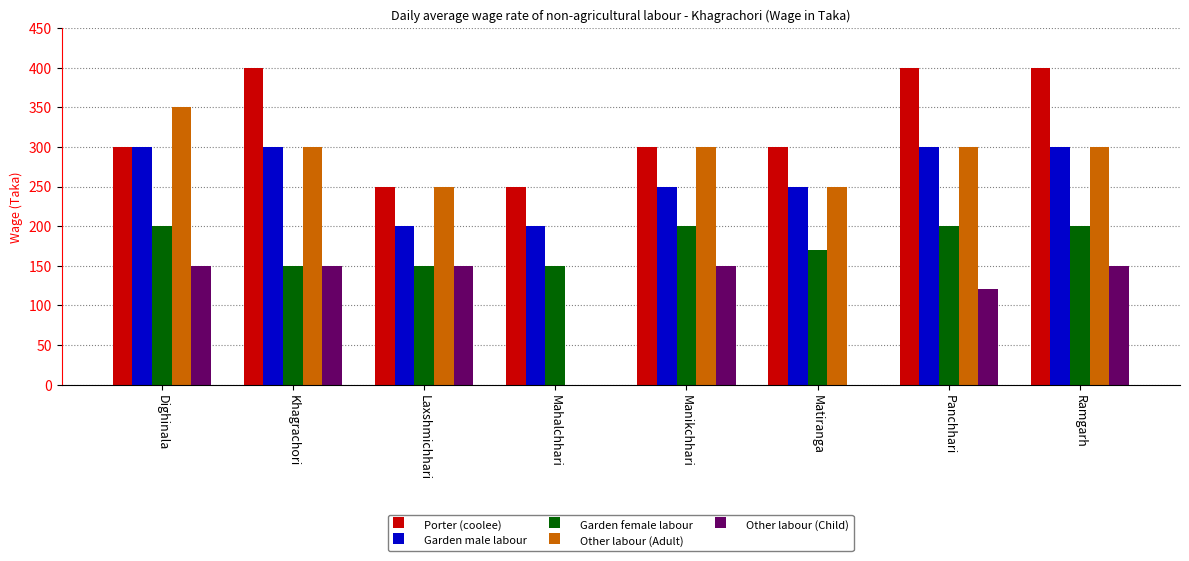

What is the highest value of the Garden male labour series?

300